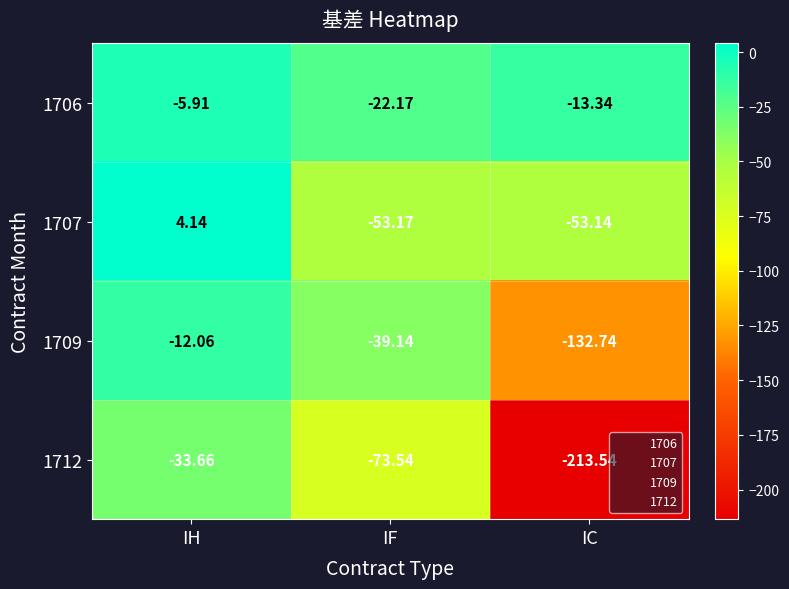

Which series changed the most between IH and IF?

1707